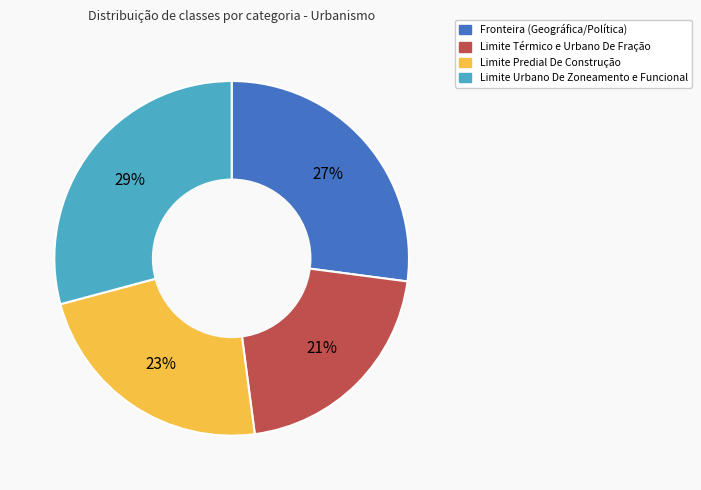

To the nearest percent, what is the average slice percentage?

25%